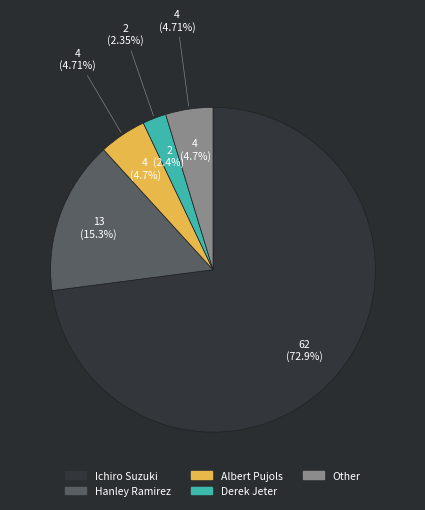

How many slices are in this pie chart?

5